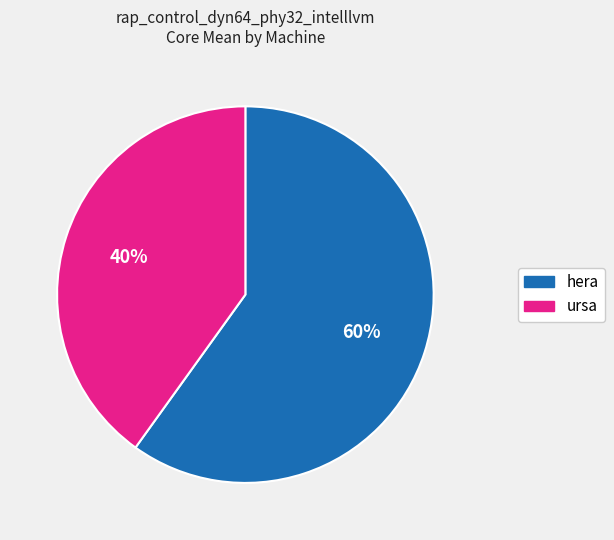

Is the sum of ursa and hera greater than half?

Yes